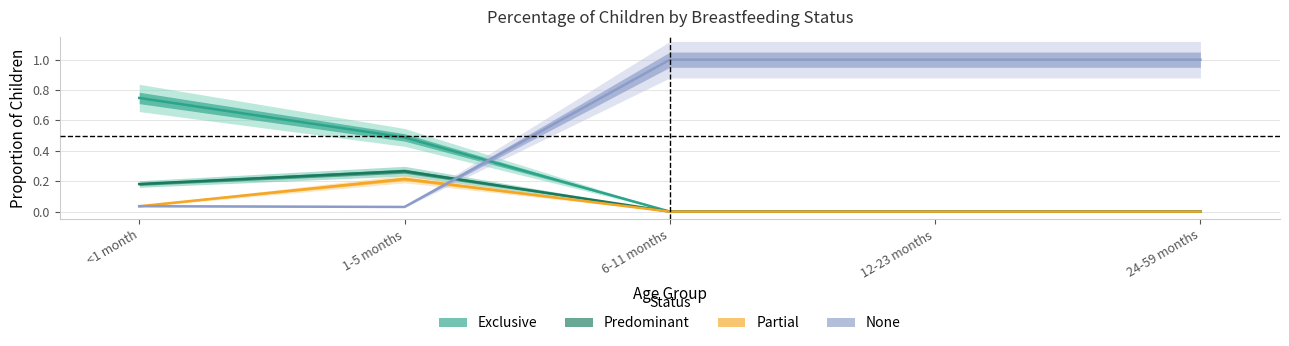

Count the number of categories in the chart.

5